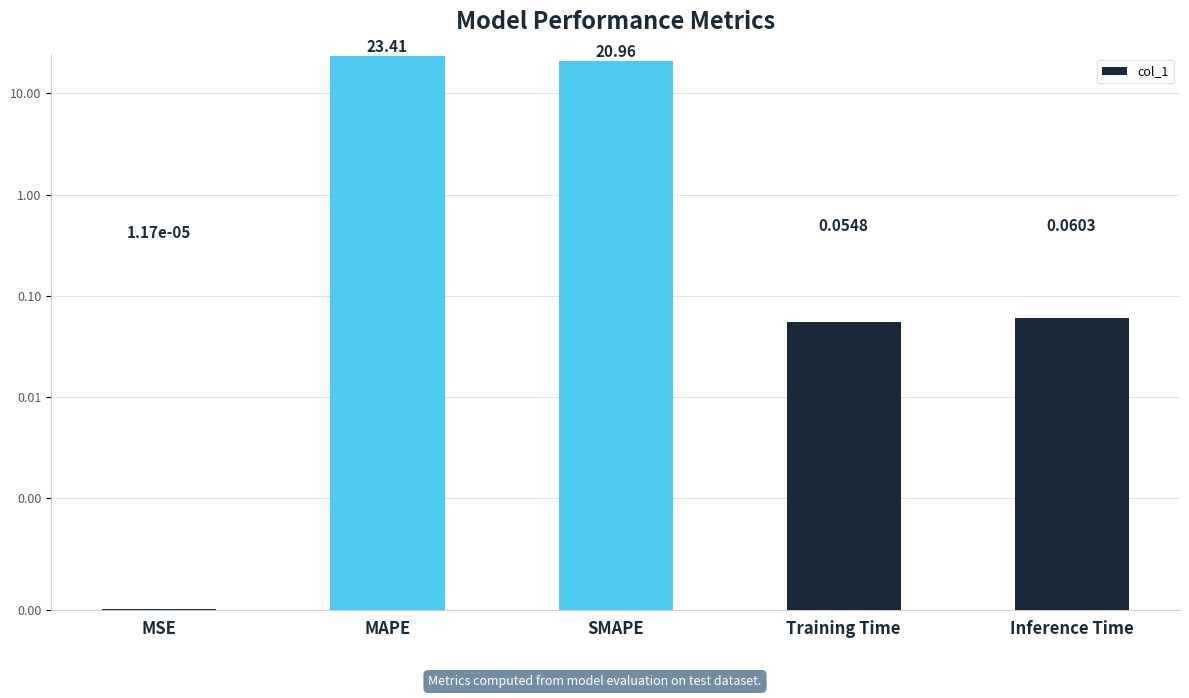

What is the maximum value shown in the chart?

23.4